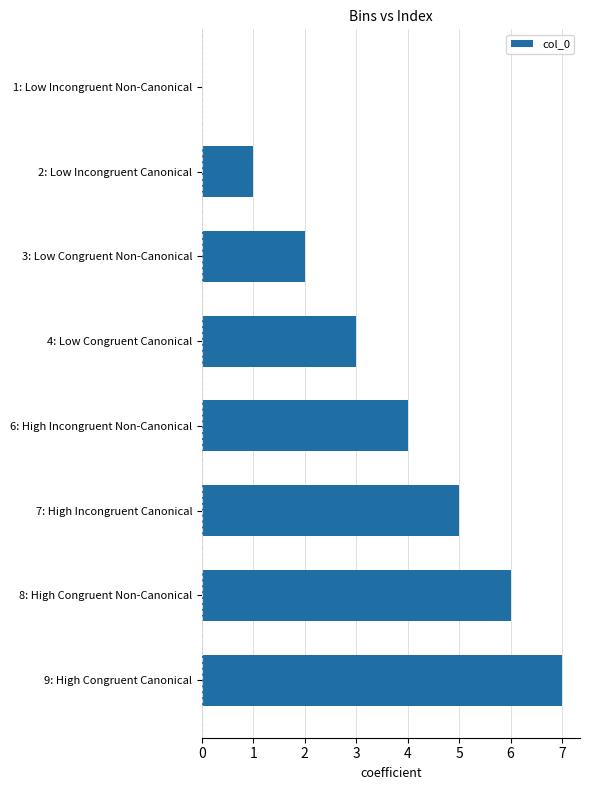

What is the change in value from 2: Low Incongruent Canonical to 6: High Incongruent Non-Canonical?

+3